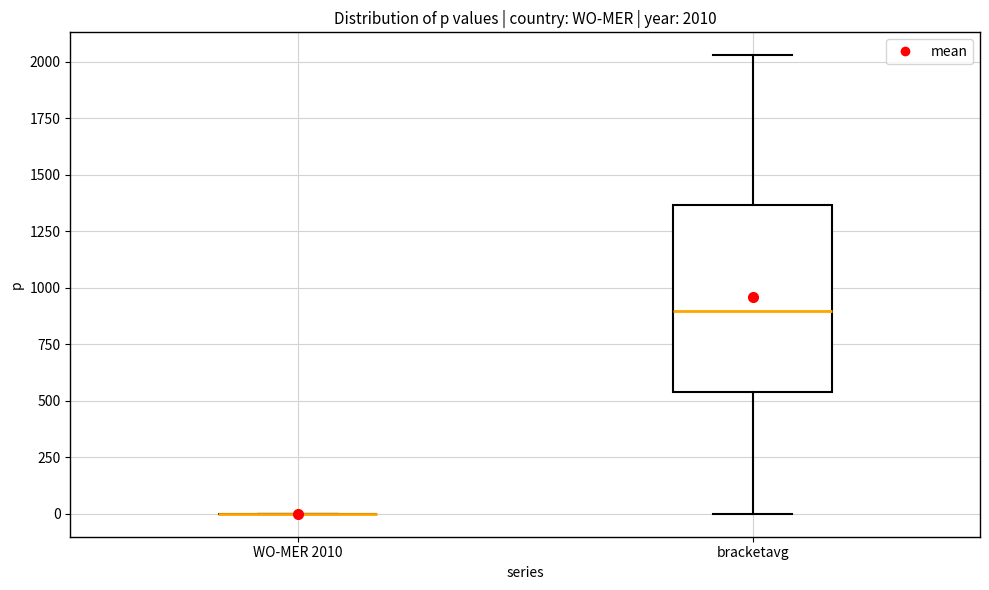

Comparing the boxes themselves (not the whiskers), which one is the tallest?

bracketavg